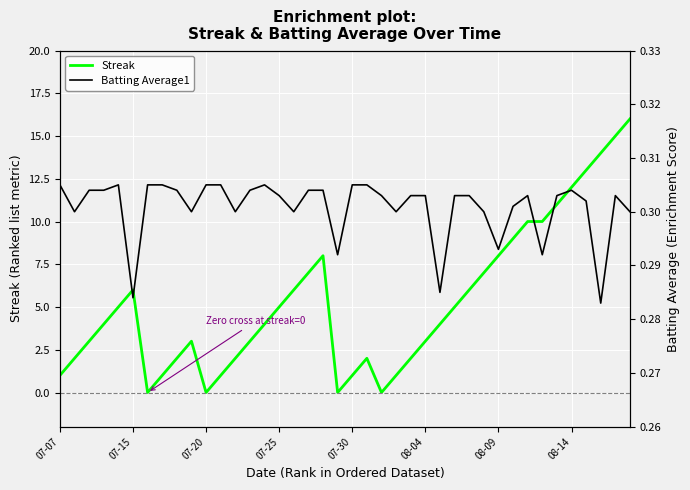

What is the highest value of the Streak series?

16